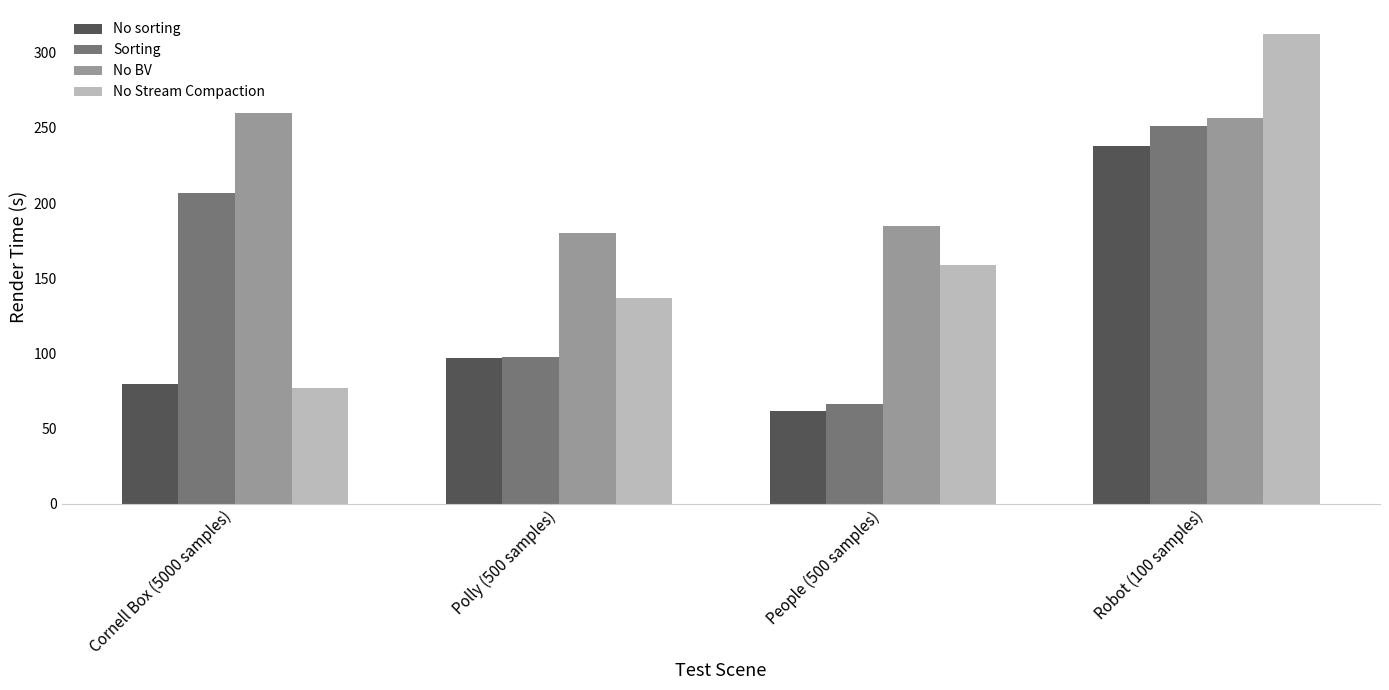

Are the bars horizontal?

No